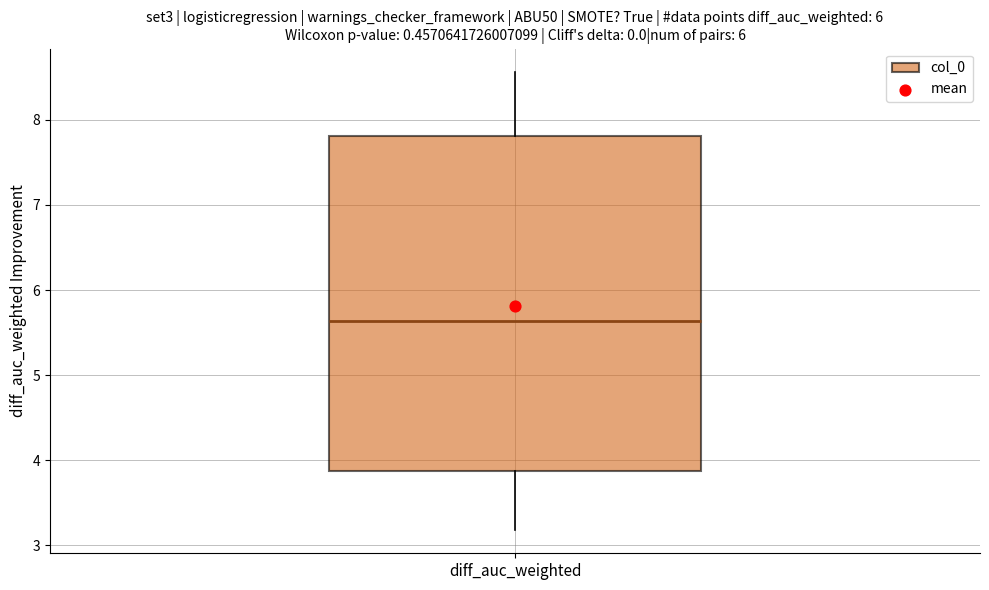

Where does the lower whisker of the box for diff_auc_weighted end on the y-axis? The values are not printed on the chart, so give them approximately, as read against the axis.

3.2